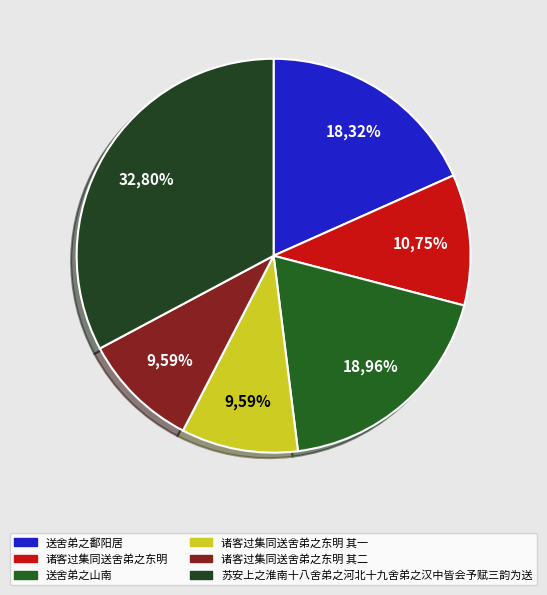

To the nearest percent, what is the average slice percentage?

17%